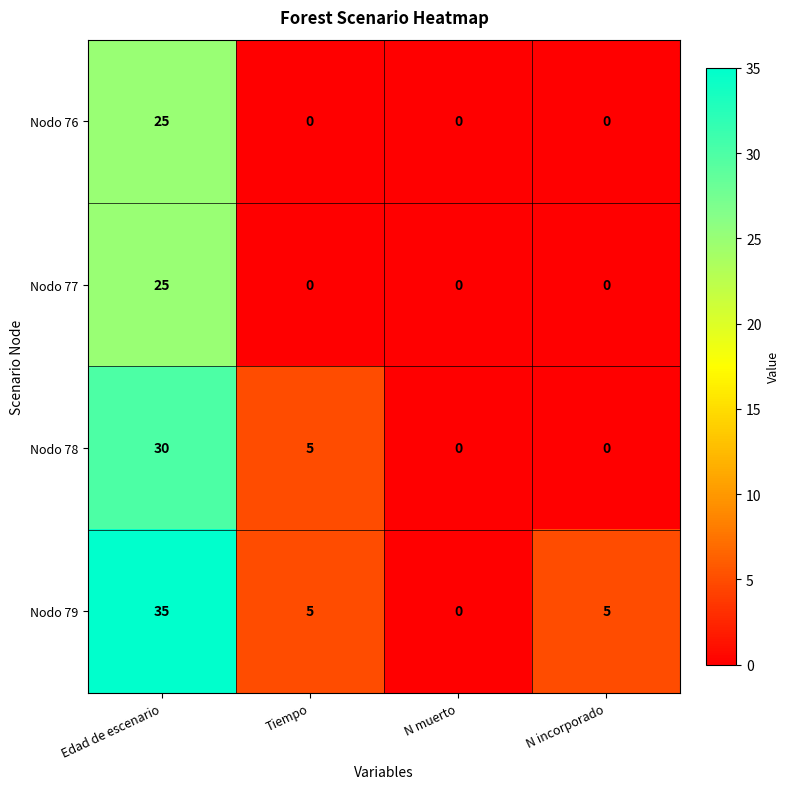

At how many categories does at least one series exceed 19?

1